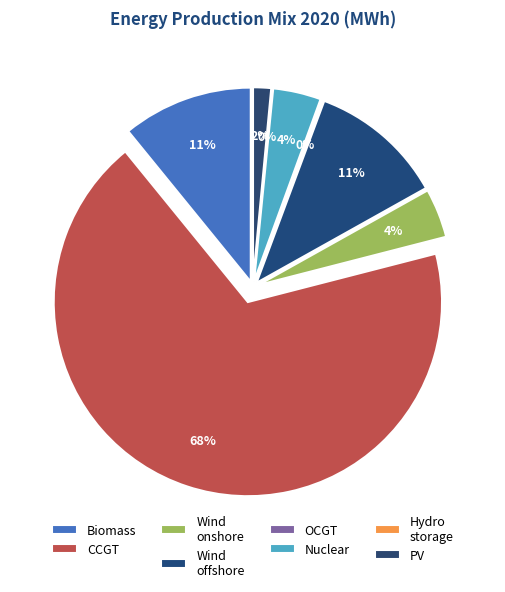

Is it true that Wind onshore is 9% of the pie?

False